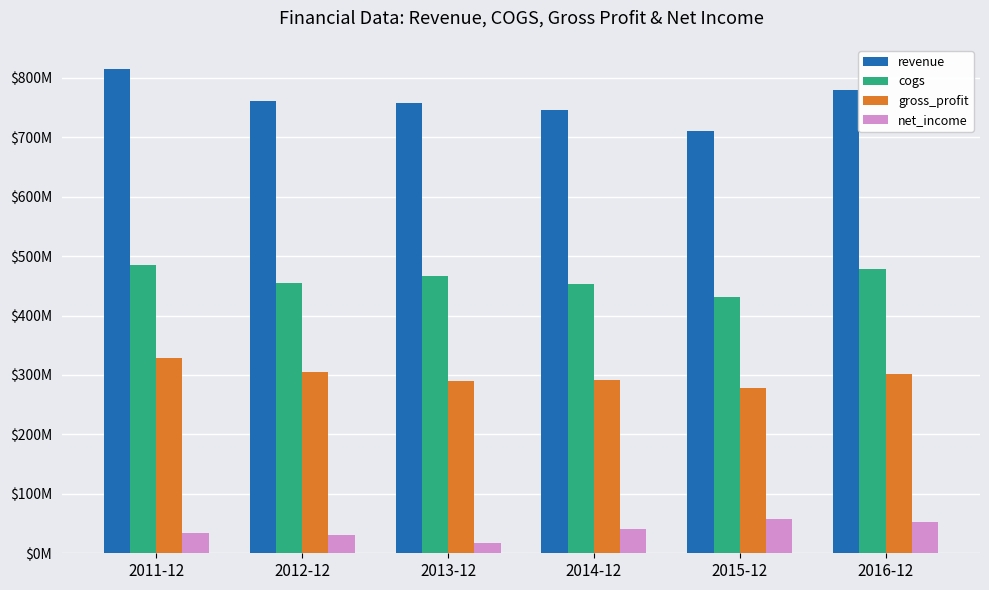

What are all the series names shown in the legend?

revenue, cogs, gross_profit, net_income